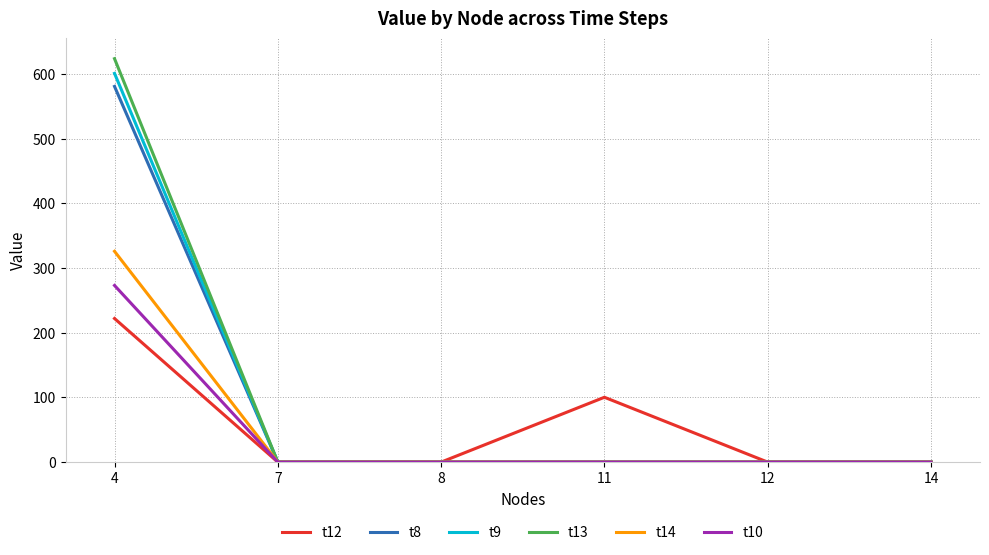

At which category is the sum across all series the highest?

4